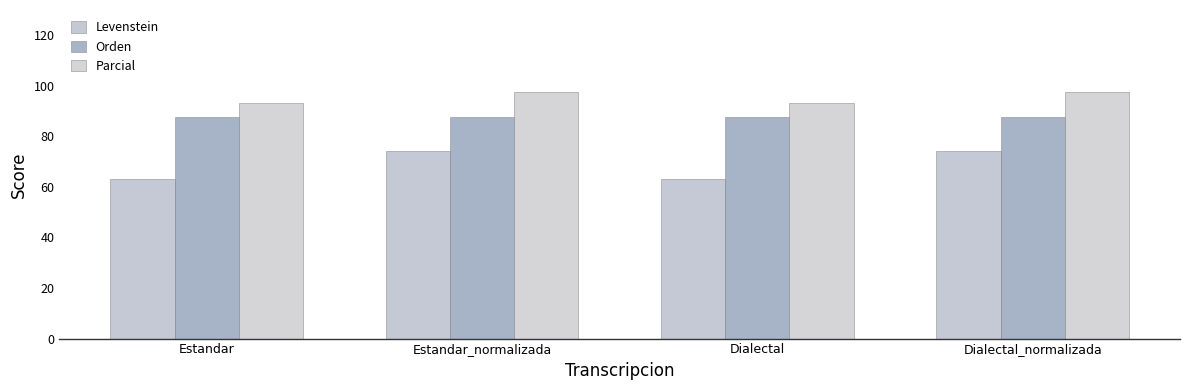

What is the sum of the Orden values at Estandar and Dialectal_normalizada?

175.0